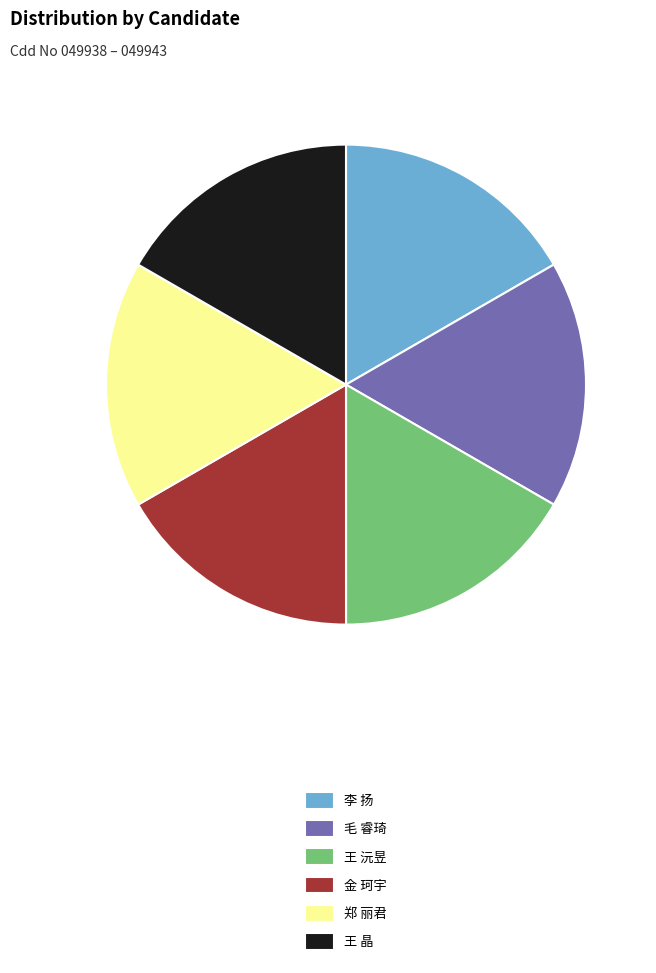

How many segments does this pie chart have?

6